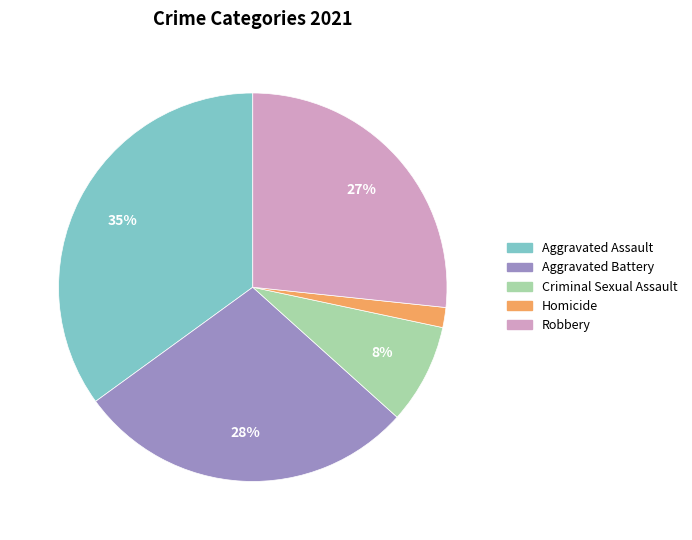

To the nearest percent, what portion does Aggravated Assault represent?

35%